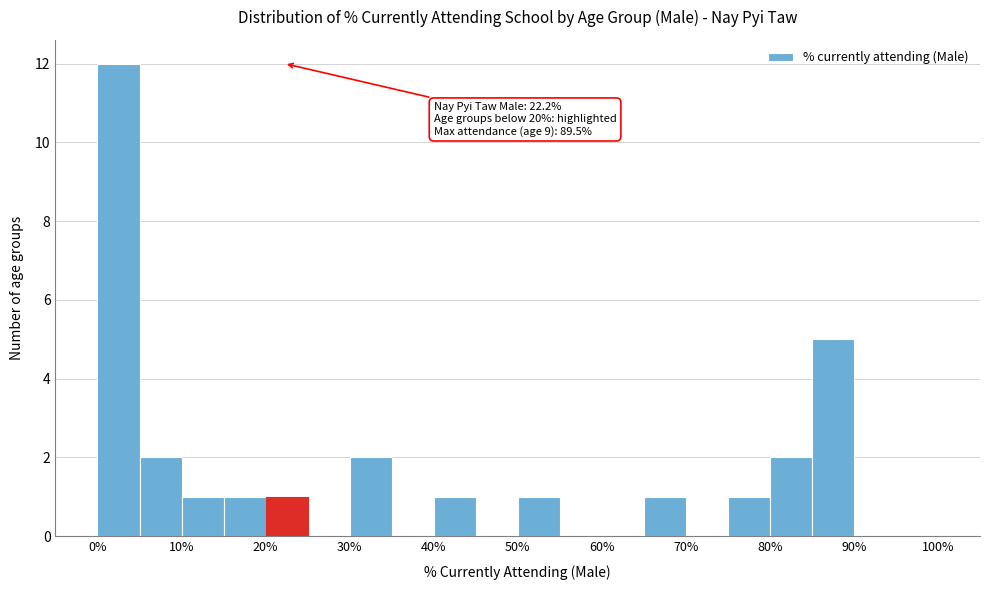

Which range on the x-axis has the tallest bar?

0 to 5